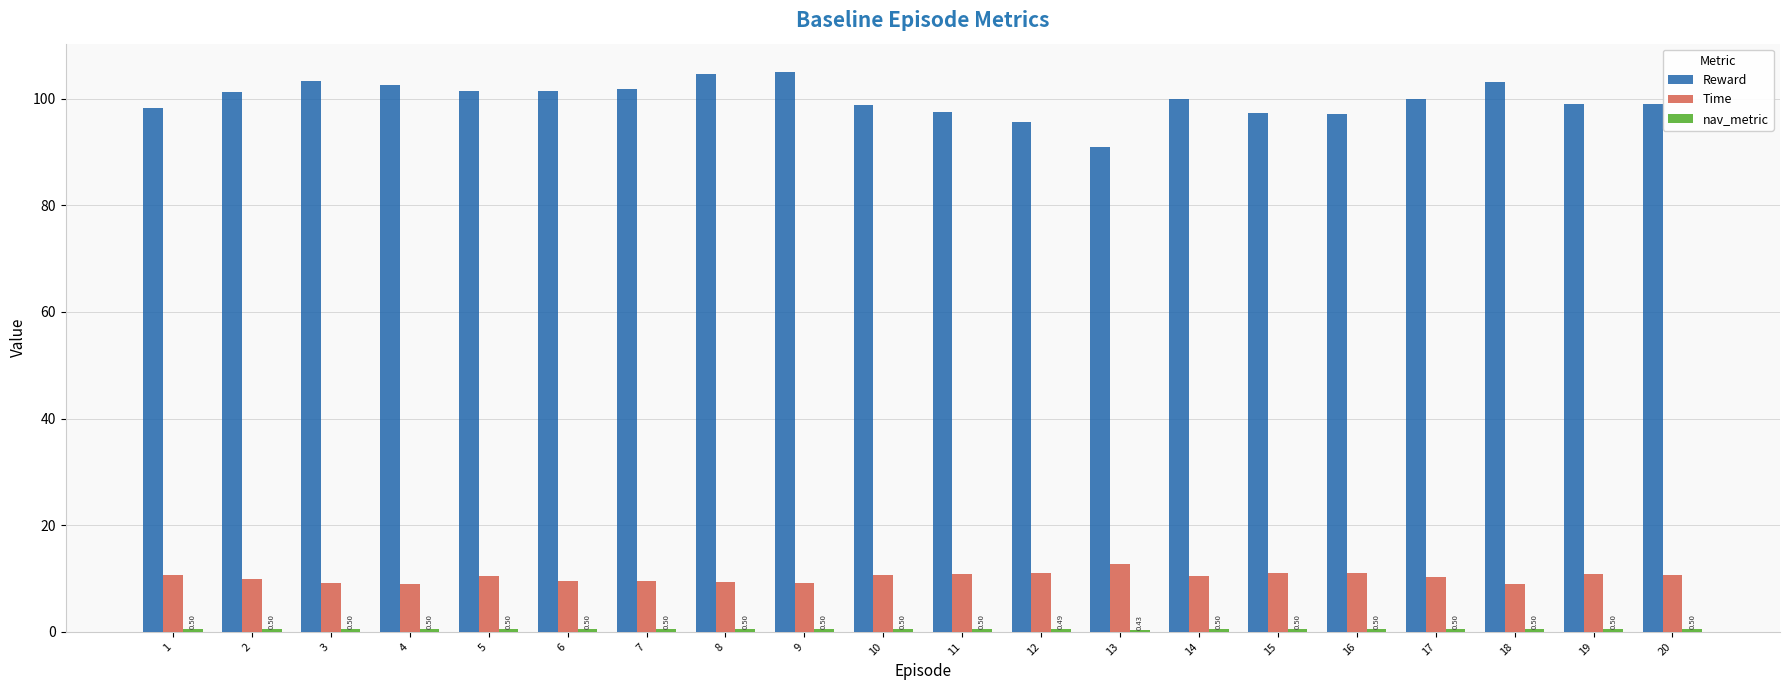

What is the average value of the Reward series?

99.9